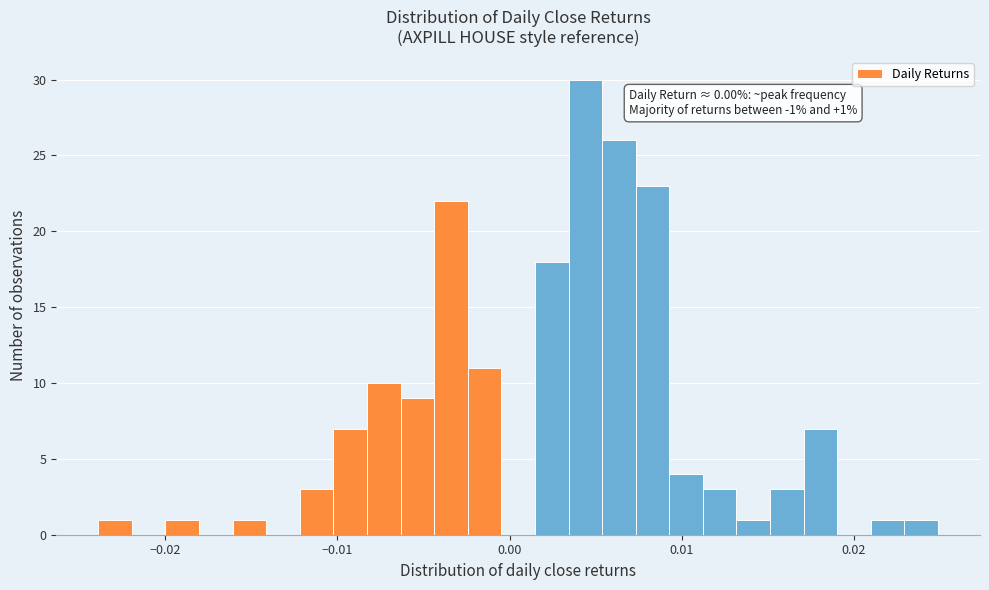

Read against the x-axis, roughly where is the centre of the tallest bar?

0.004